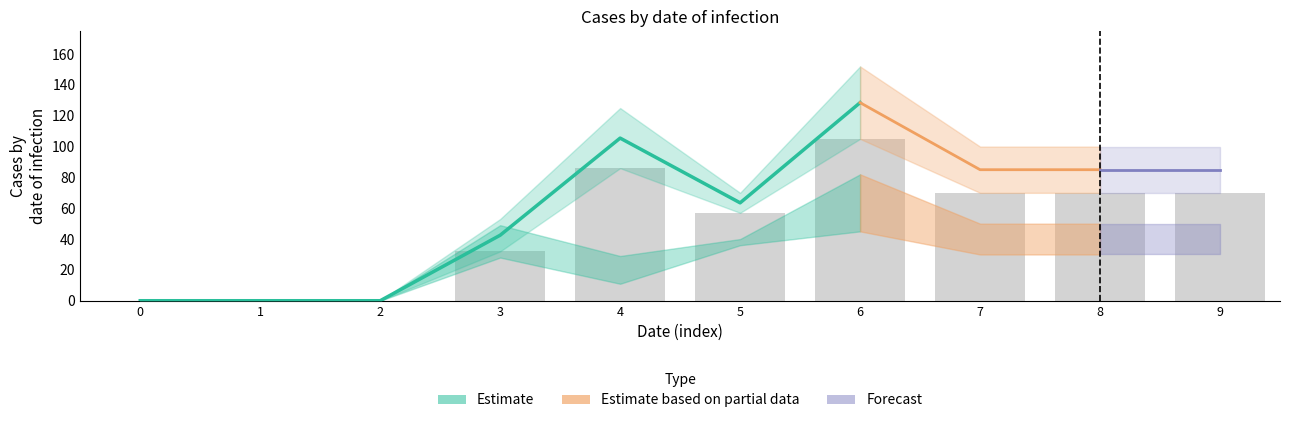

Is it true that col_1 equals 57 at 5?

True